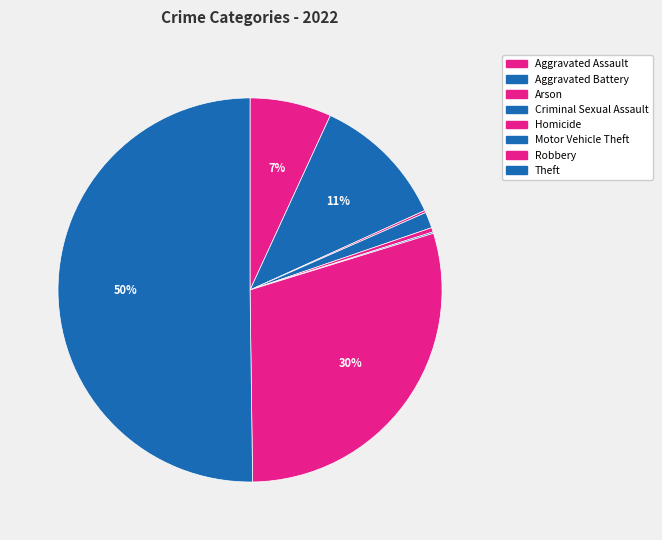

True or false: Homicide accounts for 1% of the total.

False